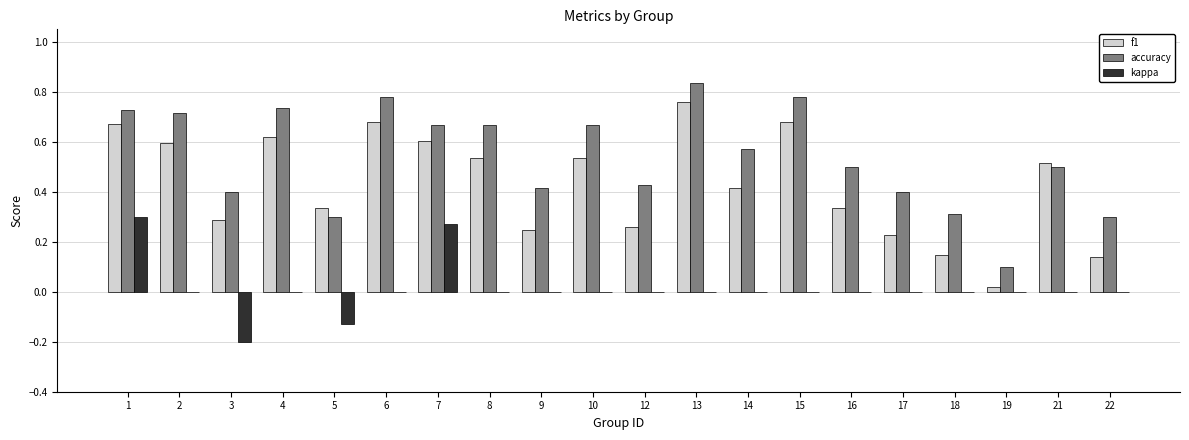

Which category has the highest value across all series?

13